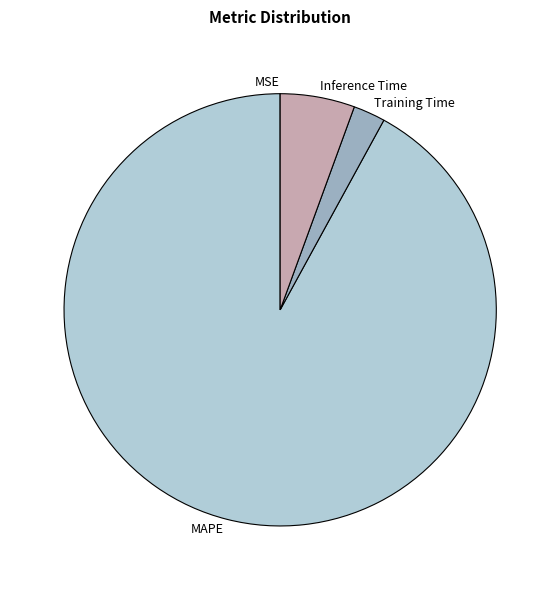

Which has a higher value, Training Time or MAPE?

MAPE